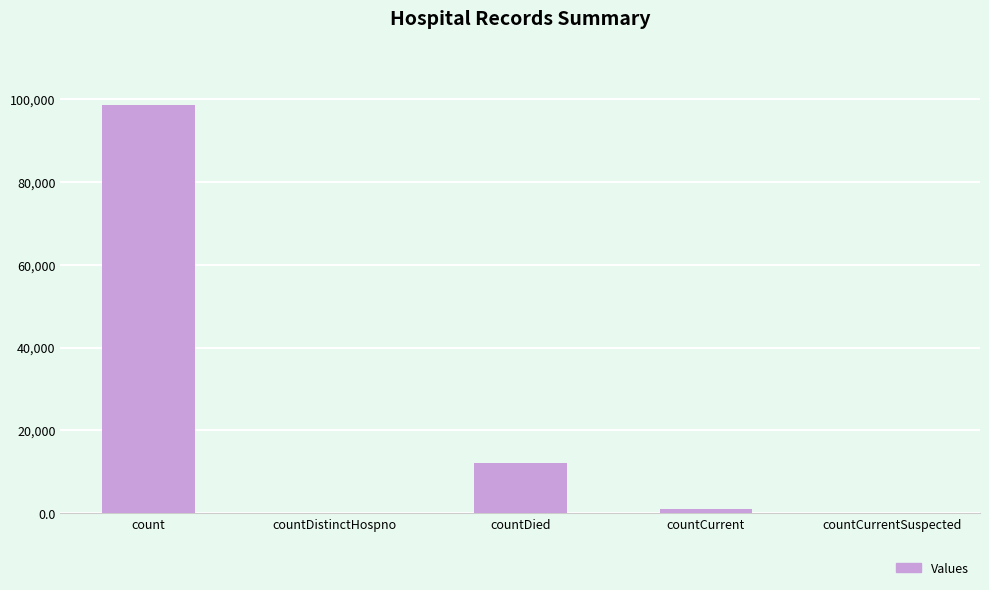

True or false: the data shows 12116 at countDied.

True